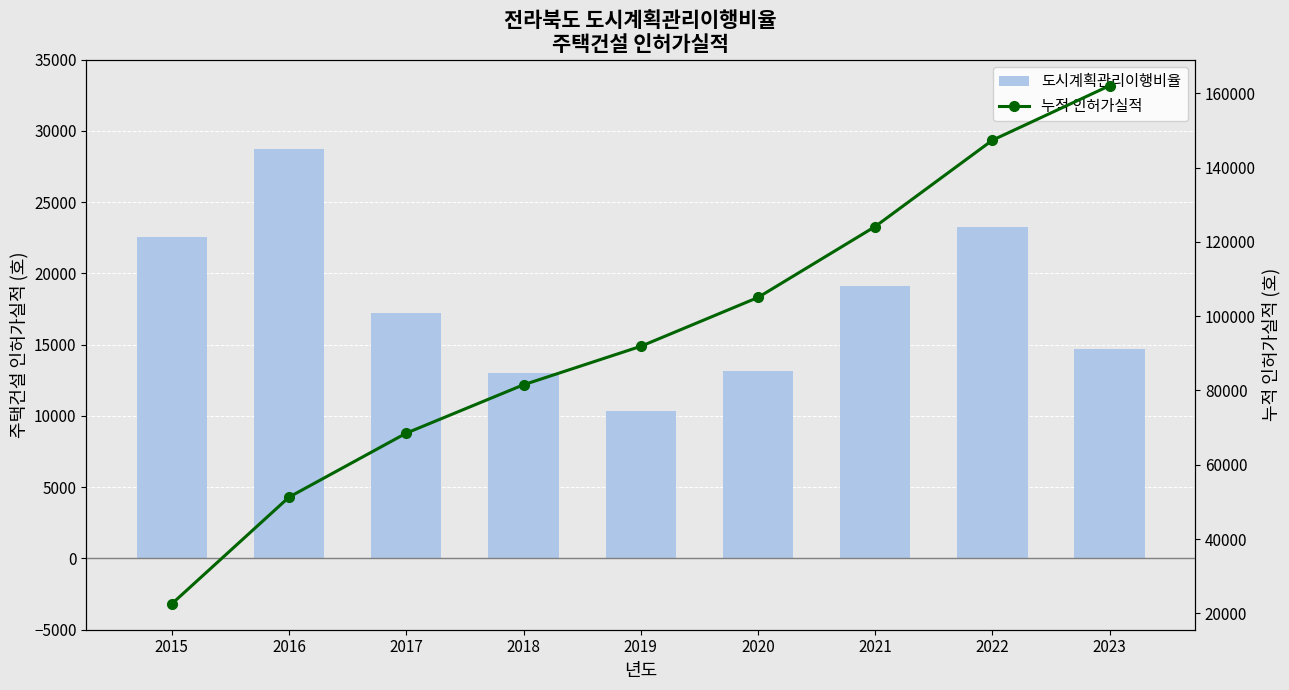

Which has a higher value, 2019 or 2023?

2023